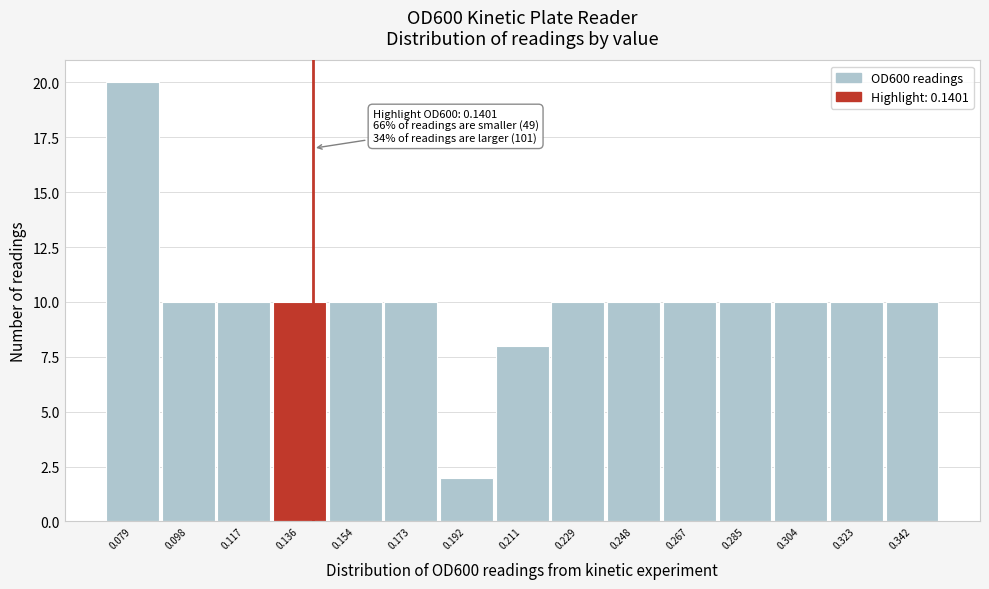

Which range on the x-axis has the tallest bar?

0.070 to 0.088